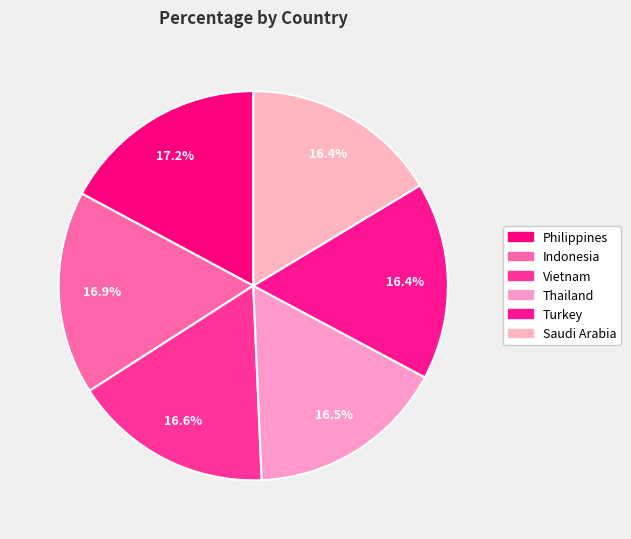

What percentage is the Turkey slice, to the nearest percent?

16%